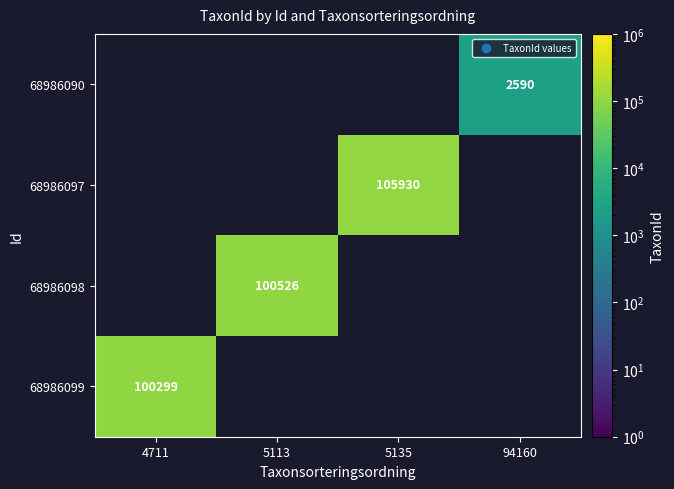

Is it true that 68986097 equals 24130 at 5135?

False